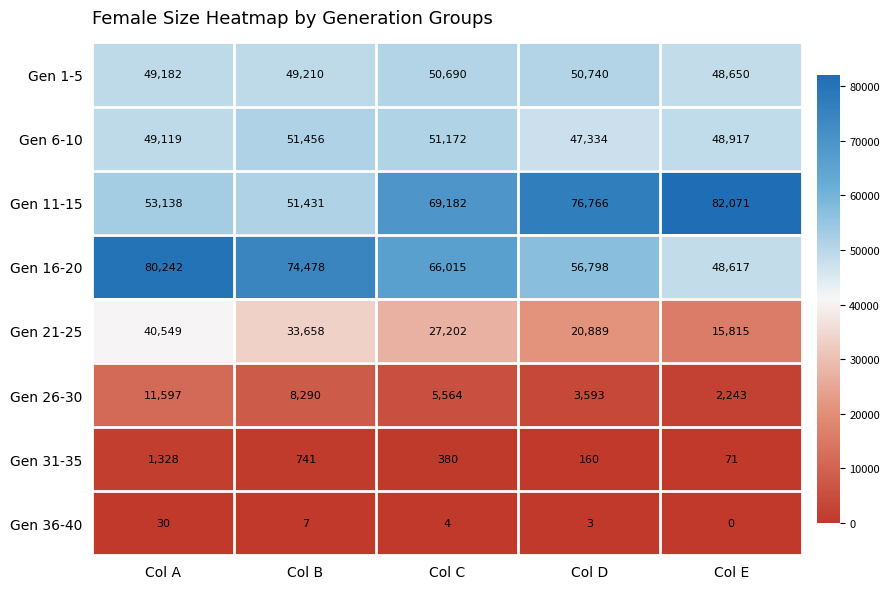

The Gen 21-25 series shows 27202 at Col C. True or false?

True